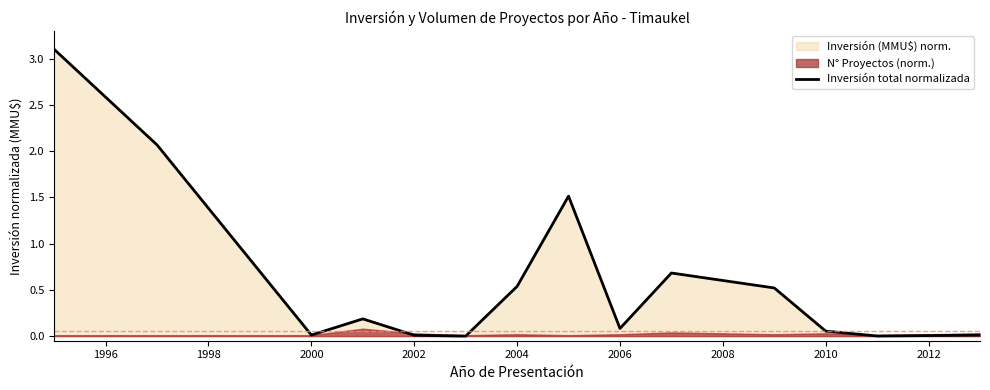

What is the label of the 5th point from the left?

2002